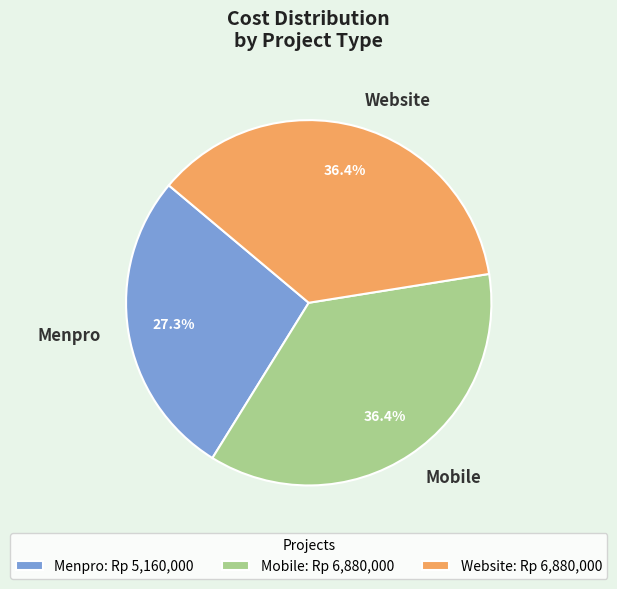

How many slices are in this pie chart?

3